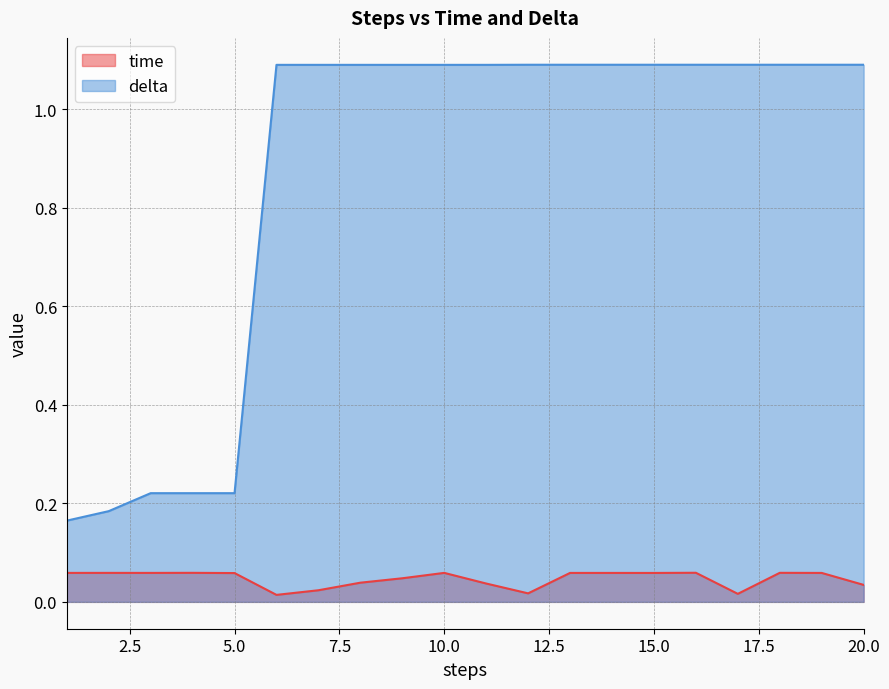

Reading right to left, transcribe all the data shown in this chart.

time: 0.0	0.1	0.1	0.0	0.1	0.1	0.1	0.1	0.0	0.0	0.1	0.0	0.0	0.0	0.0	0.1	0.1	0.1	0.1	0.1
delta: 1.1	1.1	1.1	1.1	1.1	1.1	1.1	1.1	1.1	1.1	1.1	1.1	1.1	1.1	1.1	0.2	0.2	0.2	0.2	0.2